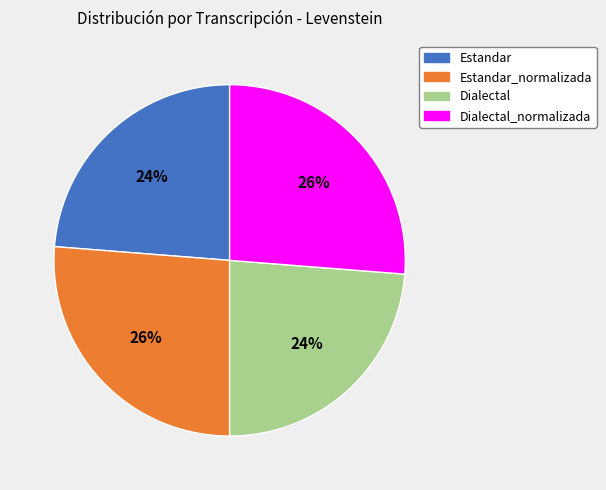

What is the ratio of the value at Dialectal_normalizada to the value at Estandar_normalizada?

1.0